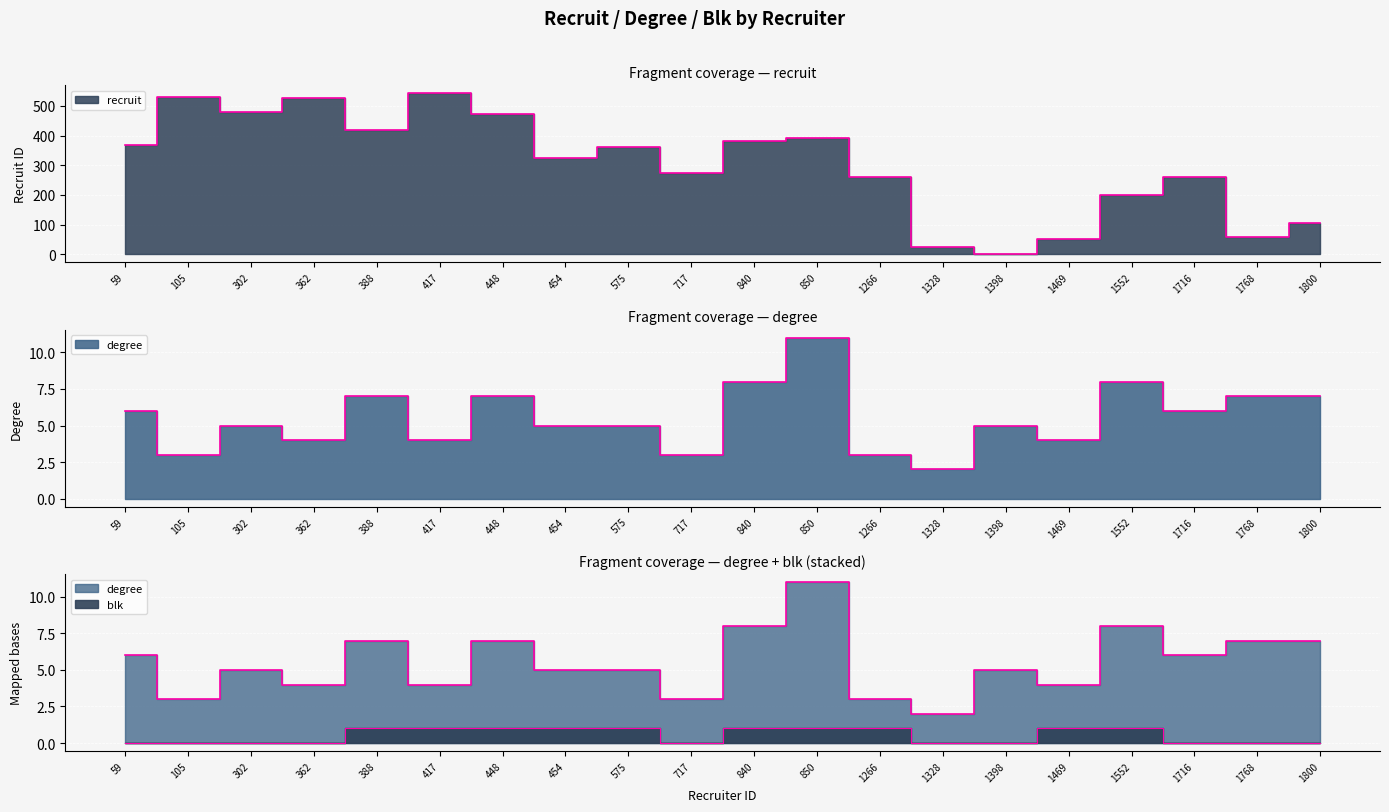

Is the value of recruit at 575 greater than the value of degree at 59?

Yes